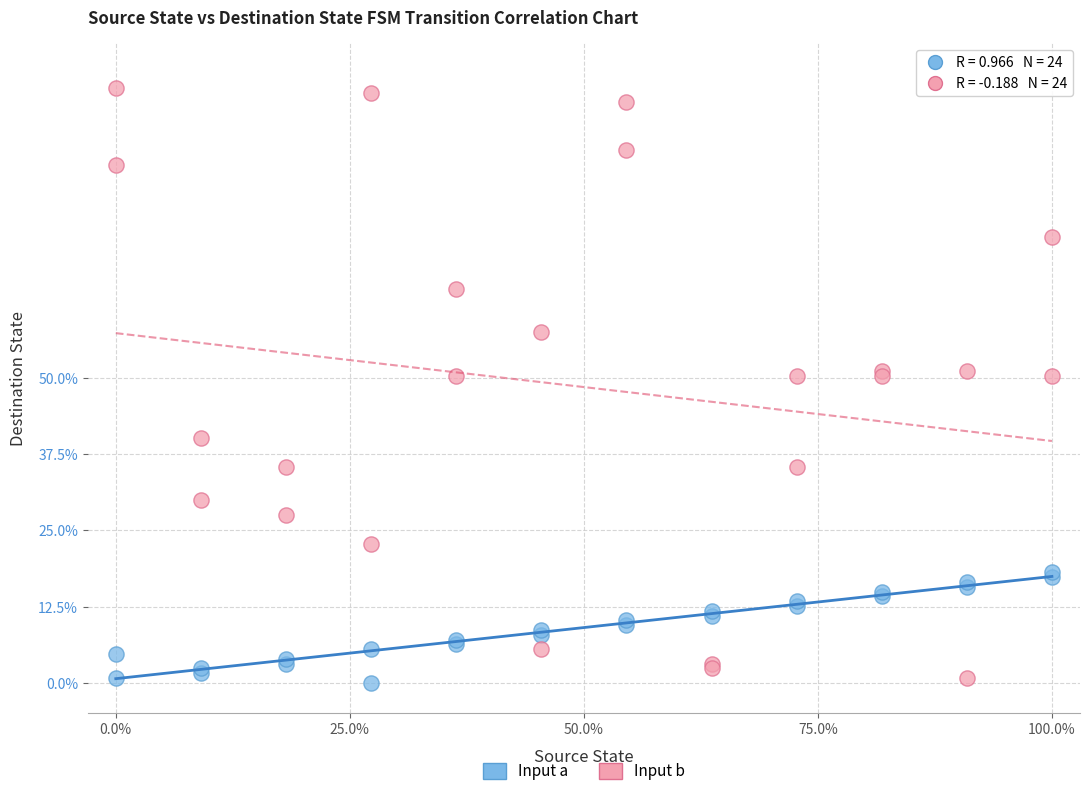

Which series reaches the maximum Y coordinate?

Input b